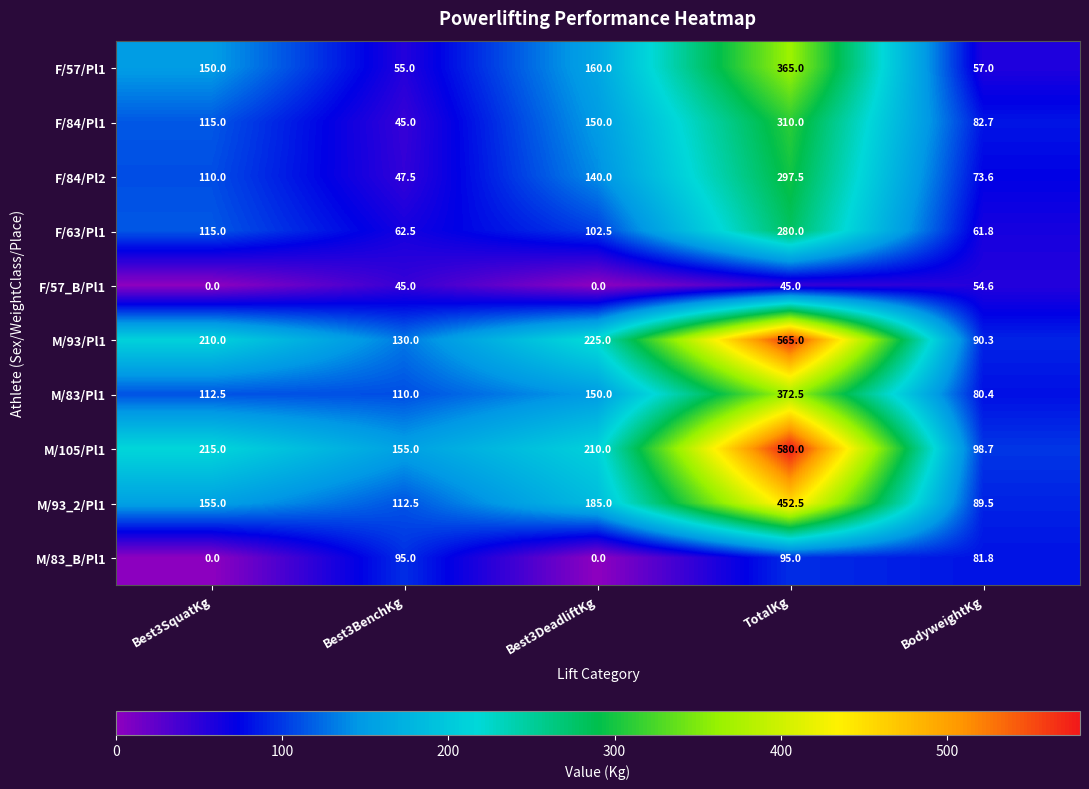

Rank the series by their maximum value, from highest to lowest.

M/105/Pl1, M/93/Pl1, M/93_2/Pl1, M/83/Pl1, F/57/Pl1, F/84/Pl1, F/84/Pl2, F/63/Pl1, M/83_B/Pl1, F/57_B/Pl1